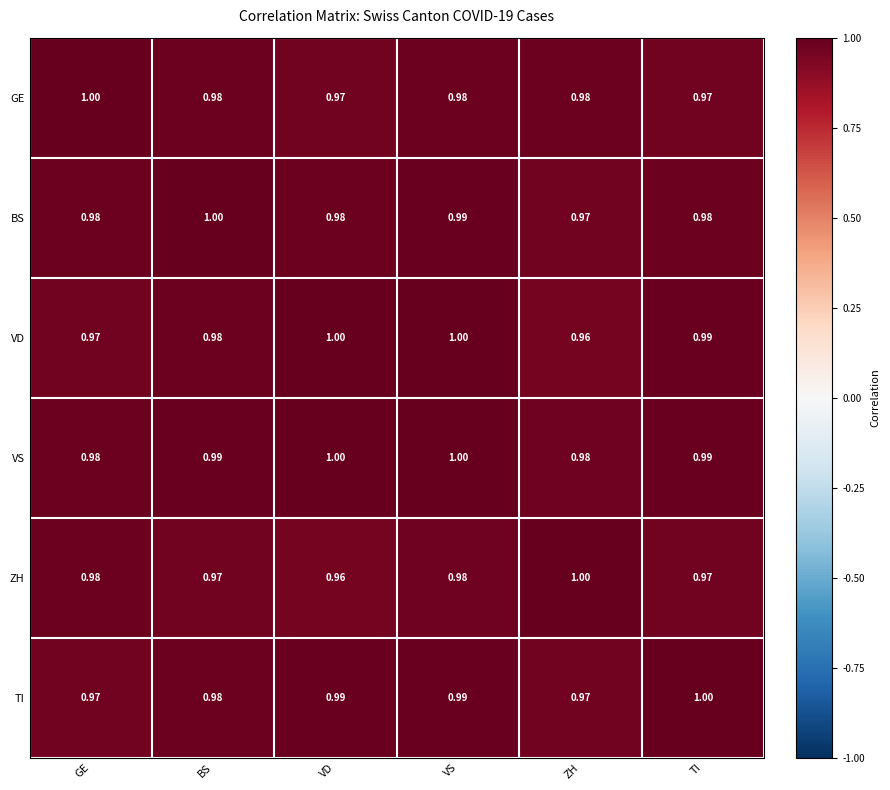

Which series changed the most between BS and VS?

VD